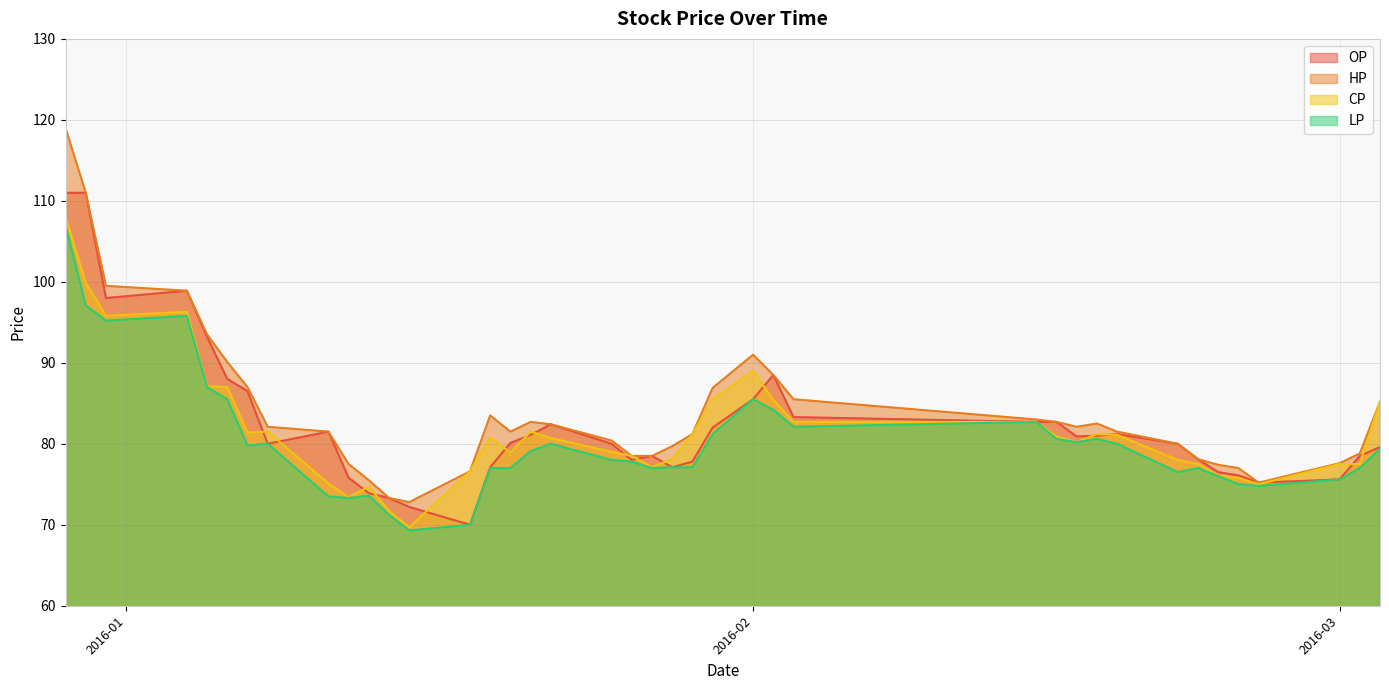

How many lines are shown in the chart?

4